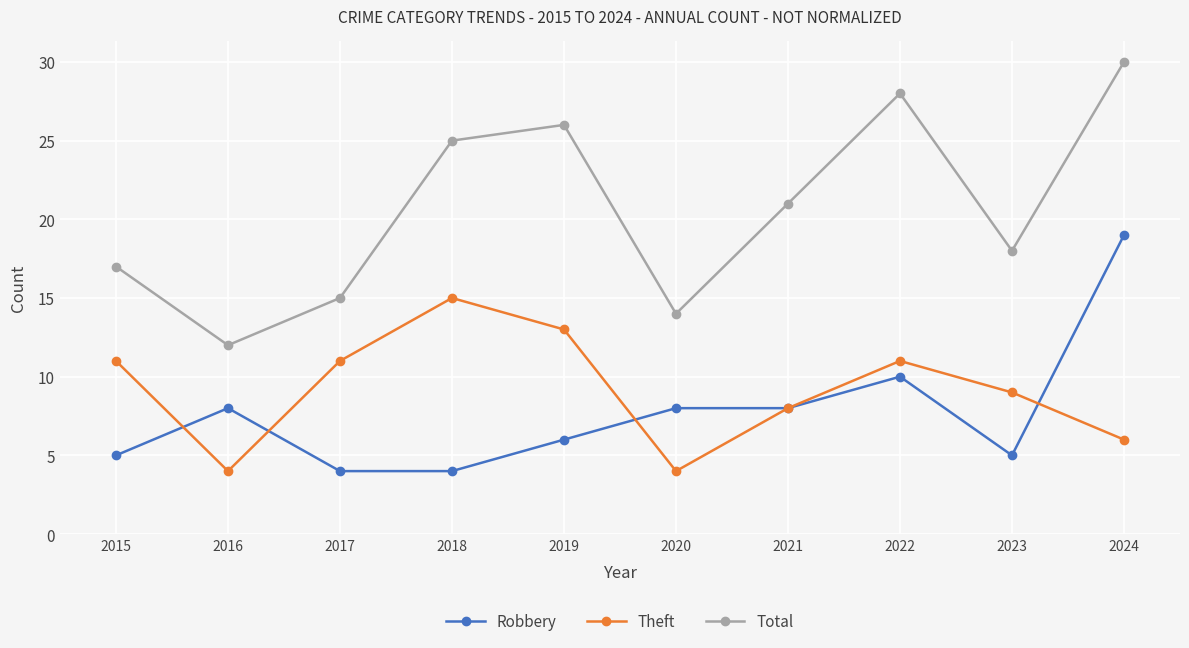

What is the maximum value shown in the chart?

30